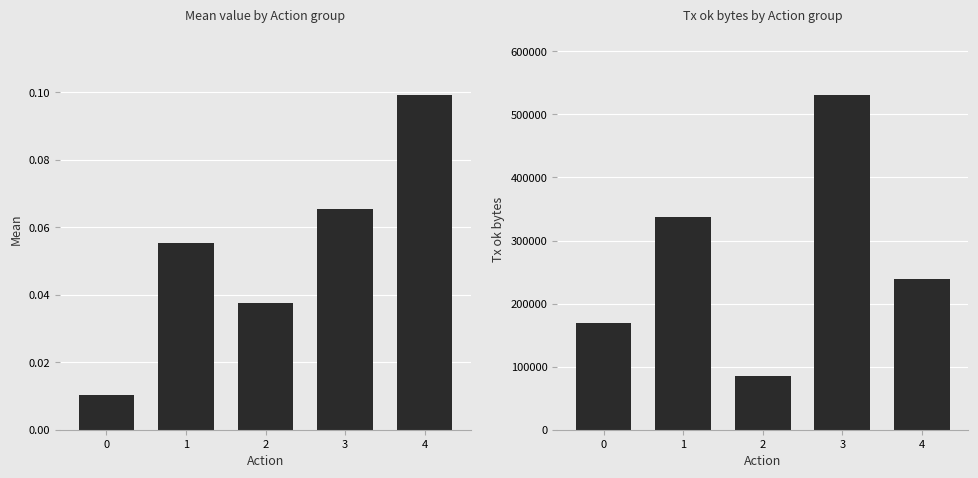

What is the total value across all series at 1?

337792.1